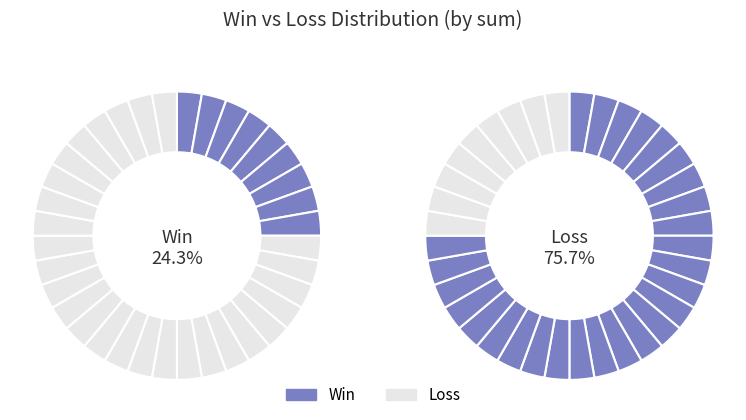

Which series has the widest spread of values?

Win